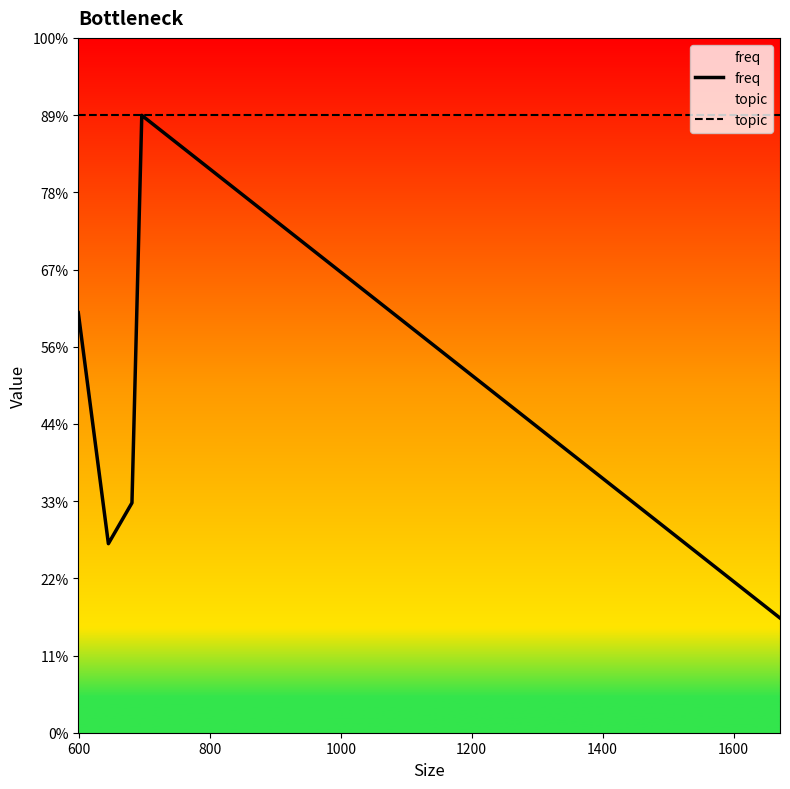

Which series has the largest range (max minus min)?

freq